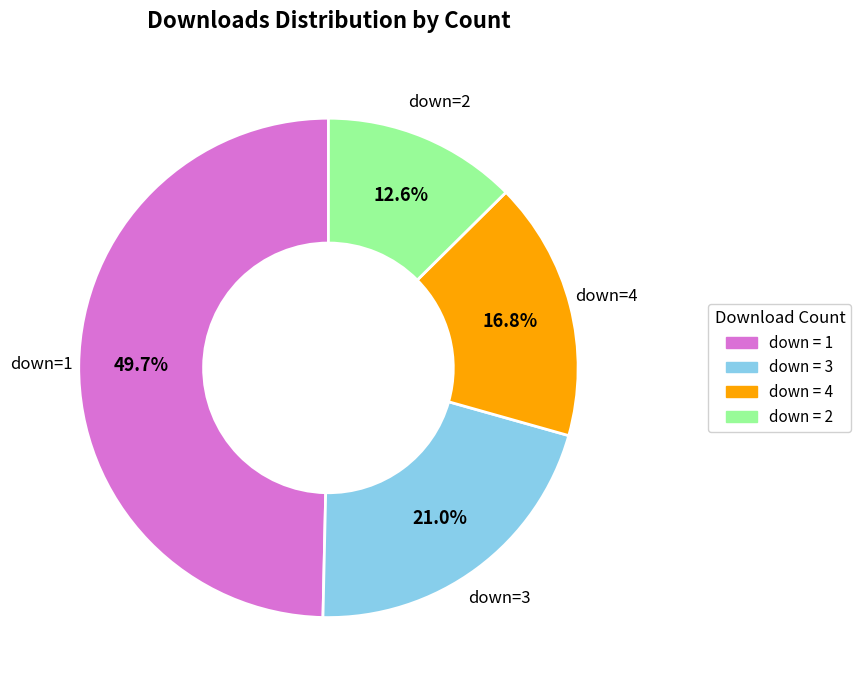

What is the ratio of the value at down = 4 to the value at down = 2?

1.3